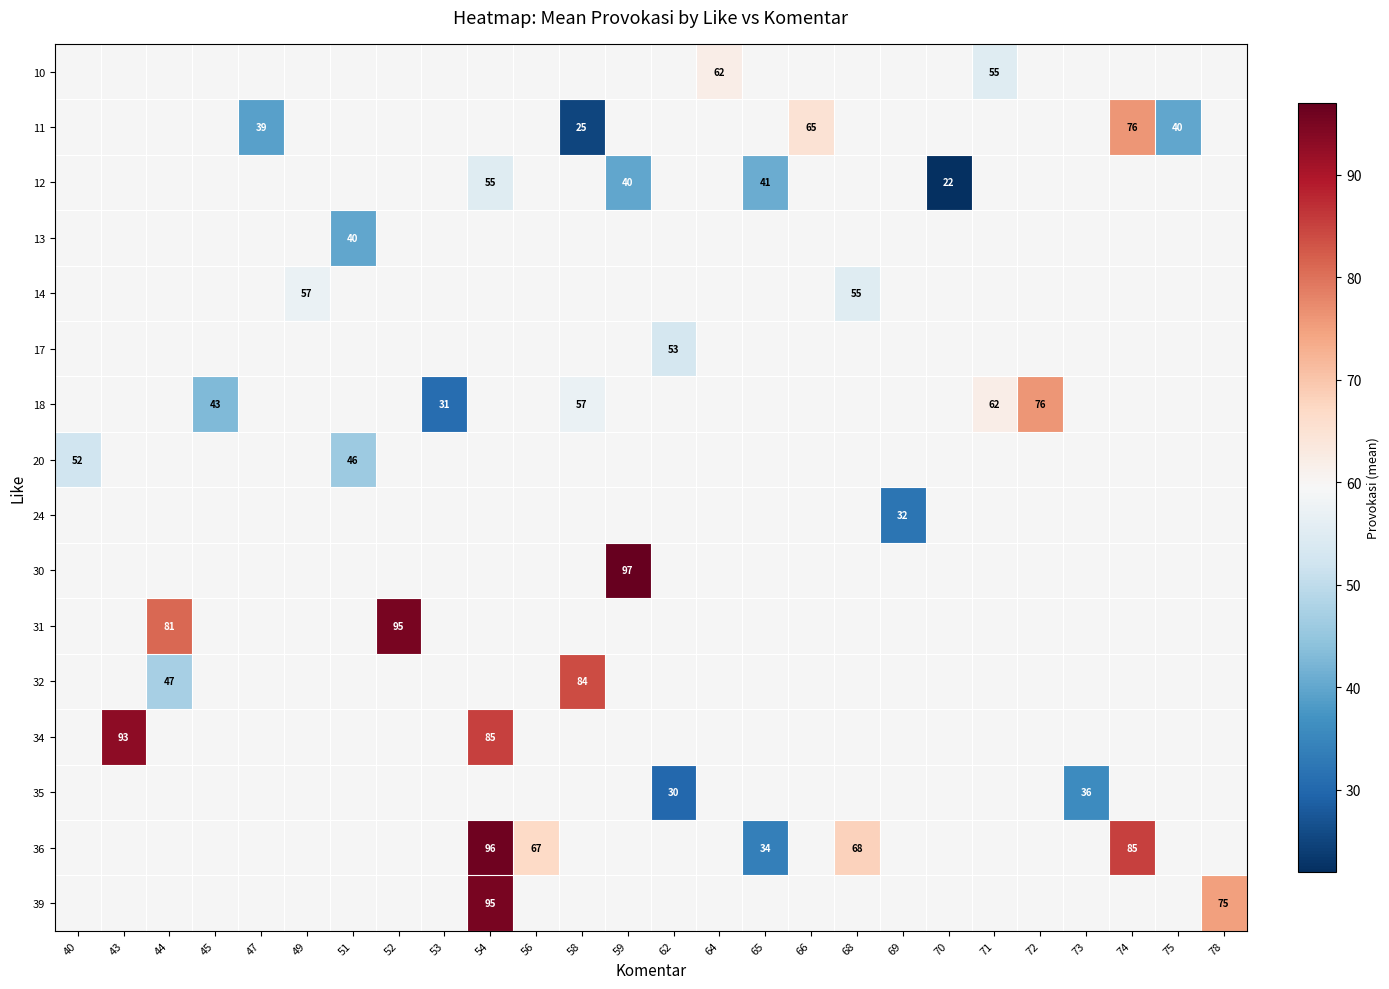

What is the minimum value shown in the chart?

22.0